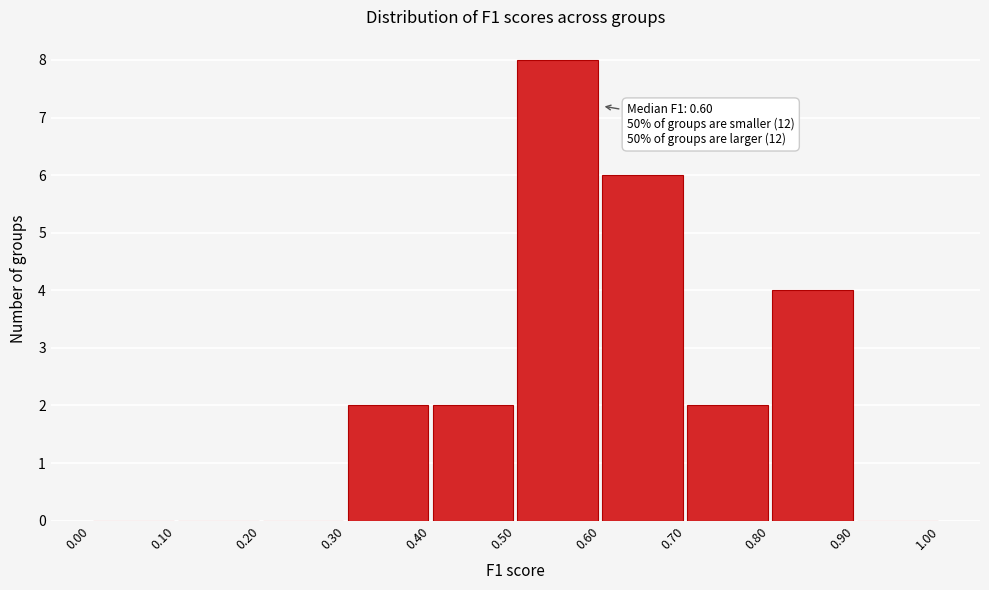

Over which range of the x-axis is the bar tallest?

0.50 to 0.60